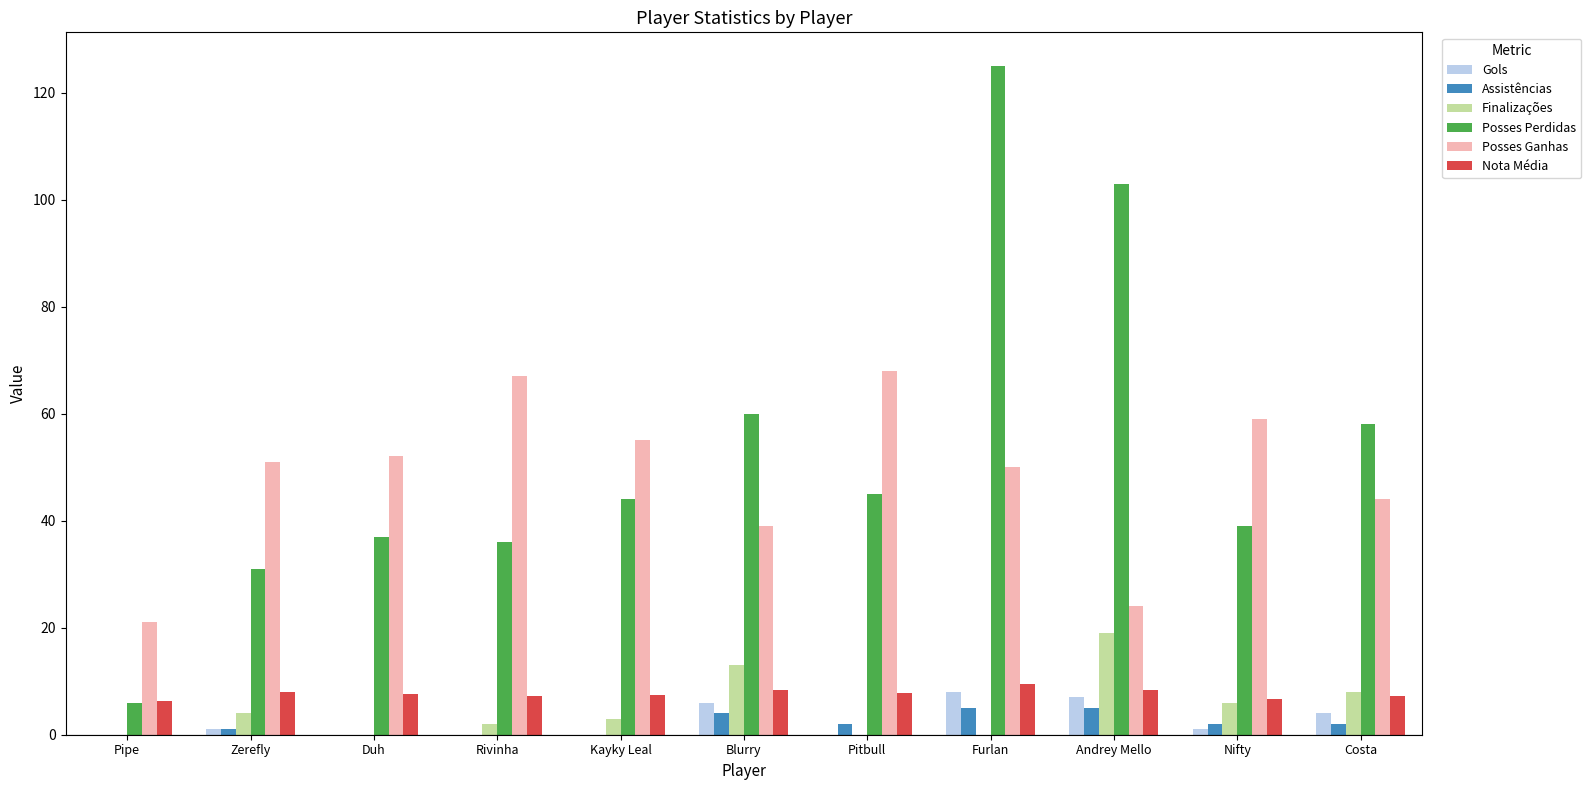

What is the total value across all series at Furlan?

197.4